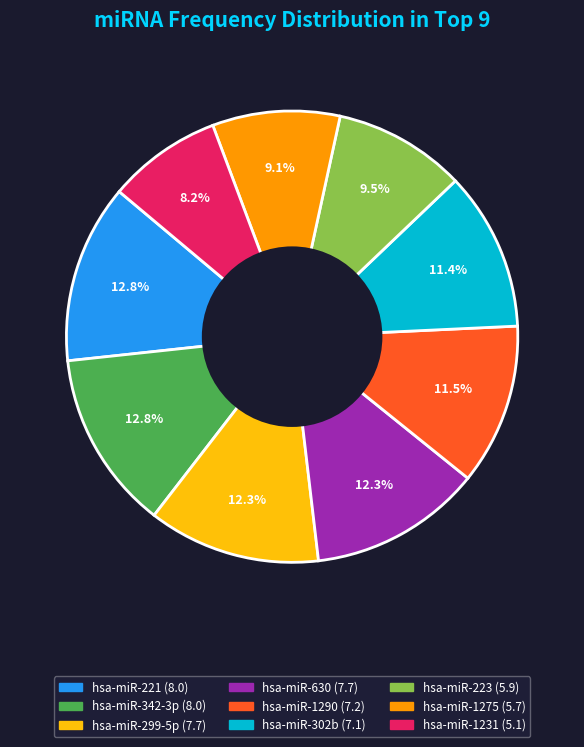

Does any single category account for the majority?

No